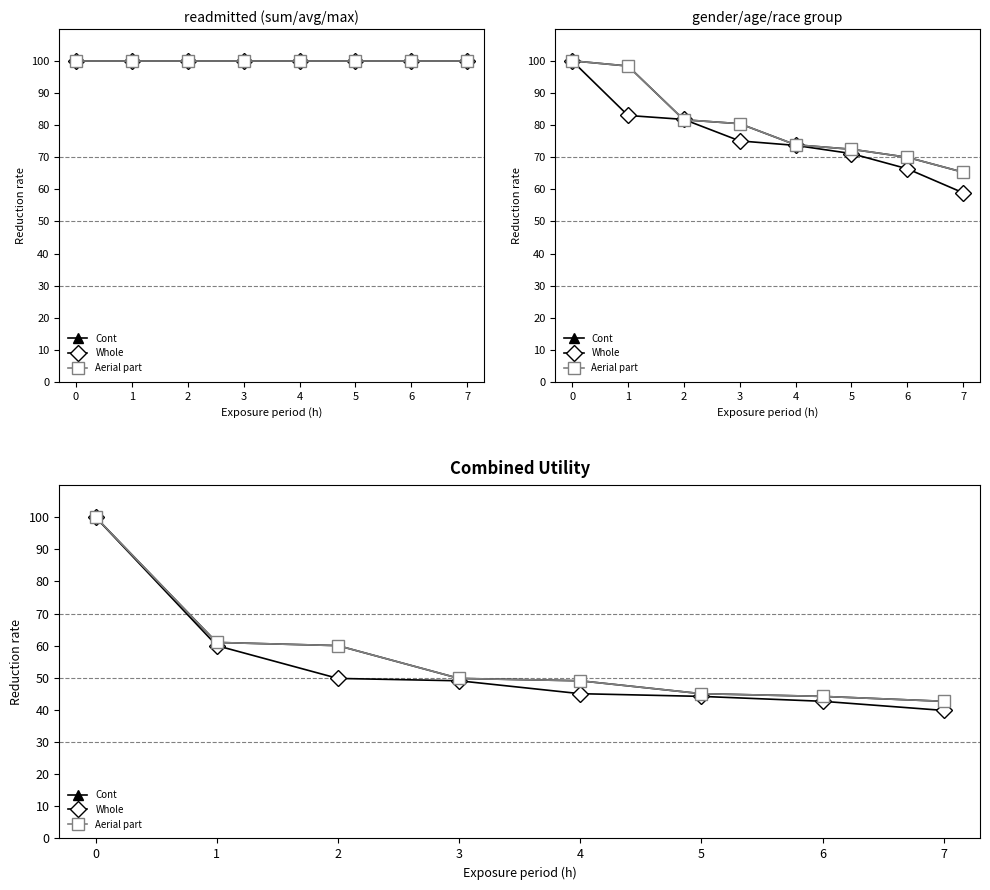

List the series in order of their peak value, highest first.

Cont, Whole, Aerial part